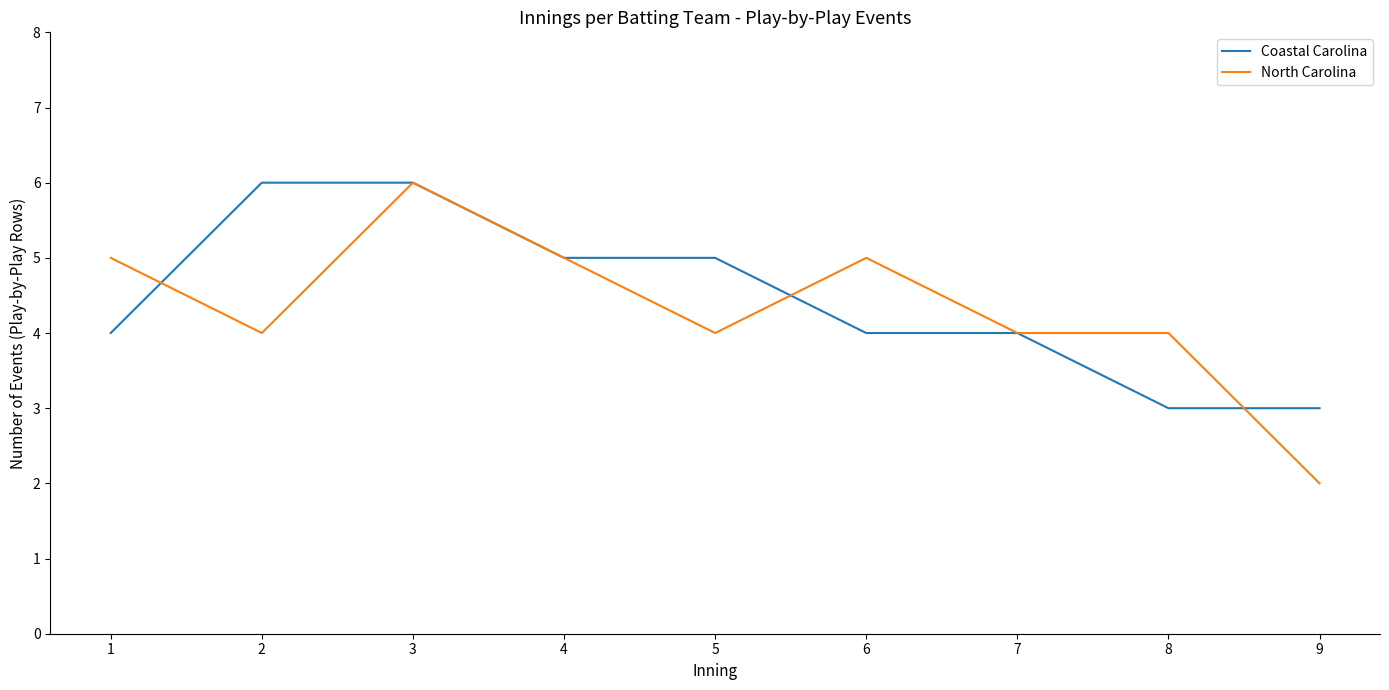

At which category is the sum across all series the highest?

3